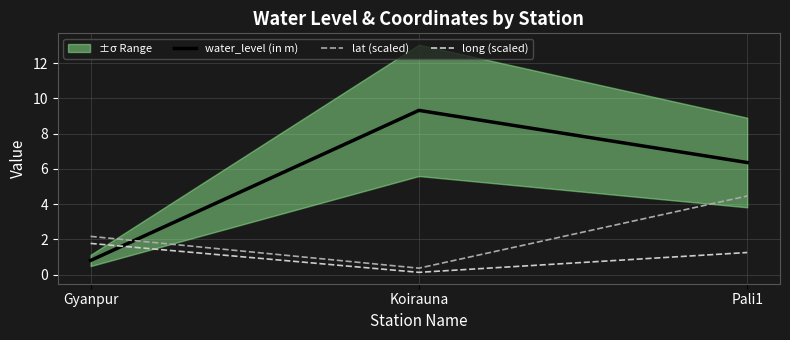

What is the difference between the highest and lowest values at Gyanpur?

1.4